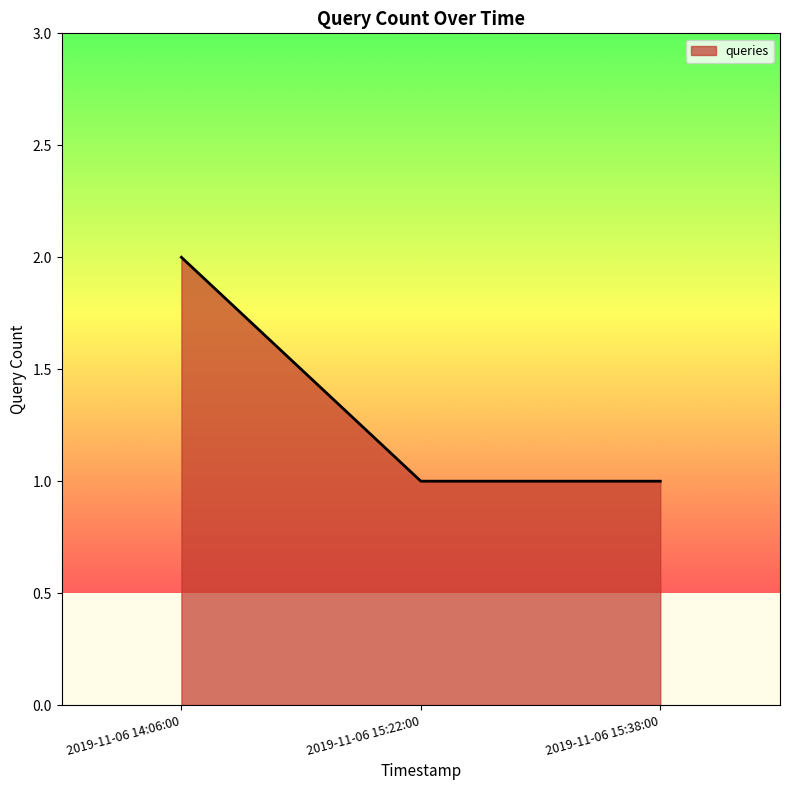

What position from the left is 2019-11-06 15:38:00?

3